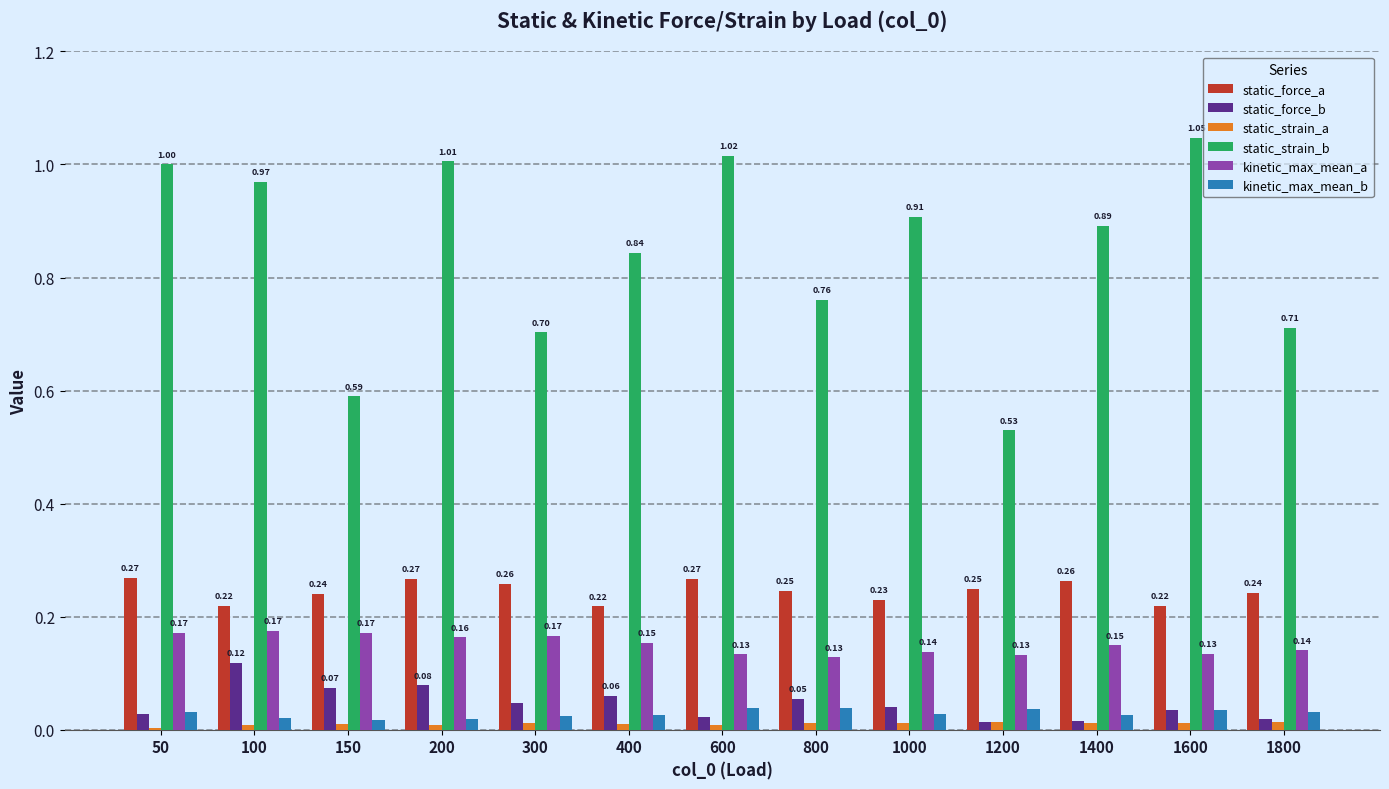

Which category has the highest value in the kinetic_max_mean_b series?

600